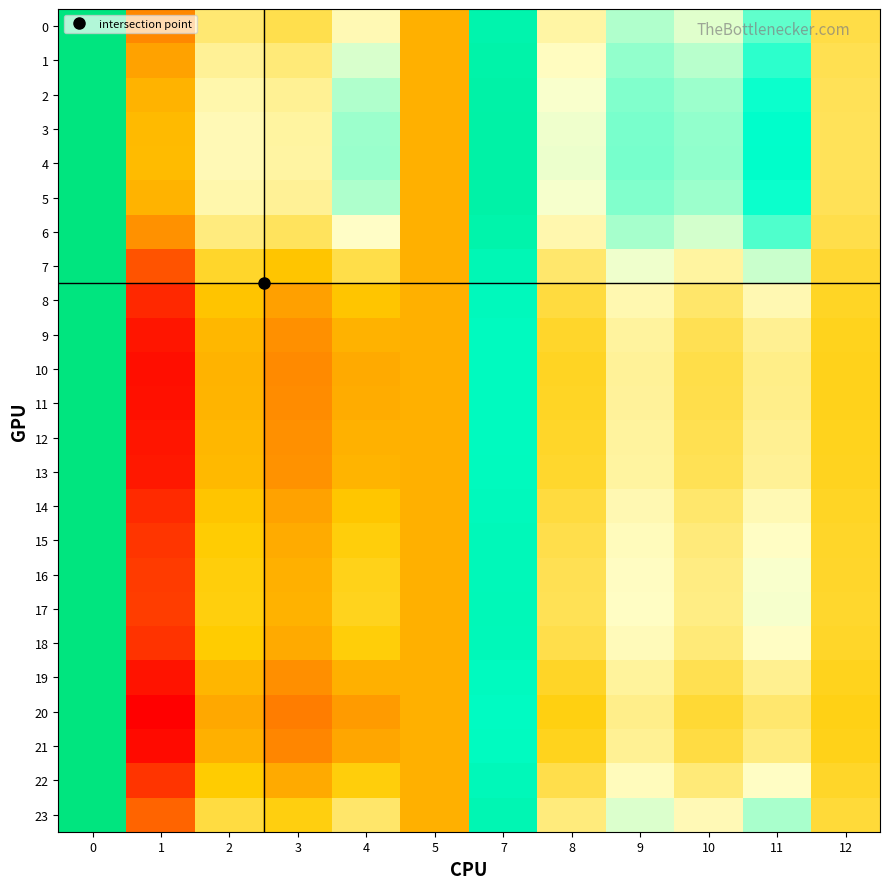

Reading left to right, transcribe all the data shown in this chart.

0: 0=1.1	1=1.0	2=1.0	3=1.0	4=1.0	5=1.0	7=1.0	8=1.0	9=1.0	10=1.0	11=1.0	12=1.0
1: 0=1.1	1=1.0	2=1.0	3=1.0	4=1.0	5=1.0	7=1.0	8=1.0	9=1.0	10=1.0	11=1.0	12=1.0
2: 0=1.1	1=1.0	2=1.0	3=1.0	4=1.0	5=1.0	7=1.0	8=1.0	9=1.0	10=1.0	11=1.0	12=1.0
3: 0=1.1	1=1.0	2=1.0	3=1.0	4=1.0	5=1.0	7=1.0	8=1.0	9=1.0	10=1.0	11=1.0	12=1.0
4: 0=1.1	1=1.0	2=1.0	3=1.0	4=1.0	5=1.0	7=1.0	8=1.0	9=1.0	10=1.0	11=1.0	12=1.0
5: 0=1.1	1=1.0	2=1.0	3=1.0	4=1.0	5=1.0	7=1.0	8=1.0	9=1.0	10=1.0	11=1.0	12=1.0
6: 0=1.1	1=1.0	2=1.0	3=1.0	4=1.0	5=1.0	7=1.0	8=1.0	9=1.0	10=1.0	11=1.0	12=1.0
7: 0=1.1	1=1.0	2=1.0	3=1.0	4=1.0	5=1.0	7=1.0	8=1.0	9=1.0	10=1.0	11=1.0	12=1.0
8: 0=1.1	1=1.0	2=1.0	3=1.0	4=1.0	5=1.0	7=1.0	8=1.0	9=1.0	10=1.0	11=1.0	12=1.0
9: 0=1.1	1=1.0	2=1.0	3=1.0	4=1.0	5=1.0	7=1.0	8=1.0	9=1.0	10=1.0	11=1.0	12=1.0
10: 0=1.1	1=1.0	2=1.0	3=1.0	4=1.0	5=1.0	7=1.0	8=1.0	9=1.0	10=1.0	11=1.0	12=1.0
11: 0=1.1	1=1.0	2=1.0	3=1.0	4=1.0	5=1.0	7=1.0	8=1.0	9=1.0	10=1.0	11=1.0	12=1.0
12: 0=1.1	1=1.0	2=1.0	3=1.0	4=1.0	5=1.0	7=1.0	8=1.0	9=1.0	10=1.0	11=1.0	12=1.0
13: 0=1.1	1=1.0	2=1.0	3=1.0	4=1.0	5=1.0	7=1.0	8=1.0	9=1.0	10=1.0	11=1.0	12=1.0
14: 0=1.1	1=1.0	2=1.0	3=1.0	4=1.0	5=1.0	7=1.0	8=1.0	9=1.0	10=1.0	11=1.0	12=1.0
15: 0=1.1	1=1.0	2=1.0	3=1.0	4=1.0	5=1.0	7=1.0	8=1.0	9=1.0	10=1.0	11=1.0	12=1.0
16: 0=1.1	1=1.0	2=1.0	3=1.0	4=1.0	5=1.0	7=1.0	8=1.0	9=1.0	10=1.0	11=1.0	12=1.0
17: 0=1.1	1=1.0	2=1.0	3=1.0	4=1.0	5=1.0	7=1.0	8=1.0	9=1.0	10=1.0	11=1.0	12=1.0
18: 0=1.1	1=1.0	2=1.0	3=1.0	4=1.0	5=1.0	7=1.0	8=1.0	9=1.0	10=1.0	11=1.0	12=1.0
19: 0=1.1	1=1.0	2=1.0	3=1.0	4=1.0	5=1.0	7=1.0	8=1.0	9=1.0	10=1.0	11=1.0	12=1.0
20: 0=1.1	1=1.0	2=1.0	3=1.0	4=1.0	5=1.0	7=1.0	8=1.0	9=1.0	10=1.0	11=1.0	12=1.0
21: 0=1.1	1=1.0	2=1.0	3=1.0	4=1.0	5=1.0	7=1.0	8=1.0	9=1.0	10=1.0	11=1.0	12=1.0
22: 0=1.1	1=1.0	2=1.0	3=1.0	4=1.0	5=1.0	7=1.0	8=1.0	9=1.0	10=1.0	11=1.0	12=1.0
23: 0=1.1	1=1.0	2=1.0	3=1.0	4=1.0	5=1.0	7=1.0	8=1.0	9=1.0	10=1.0	11=1.0	12=1.0